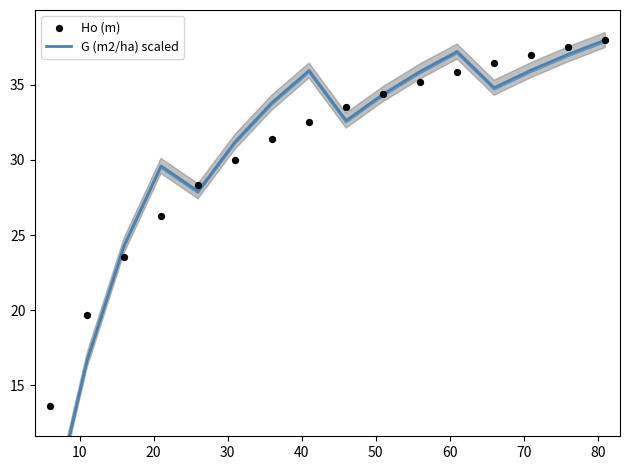

At how many categories does at least one series exceed 15?

15